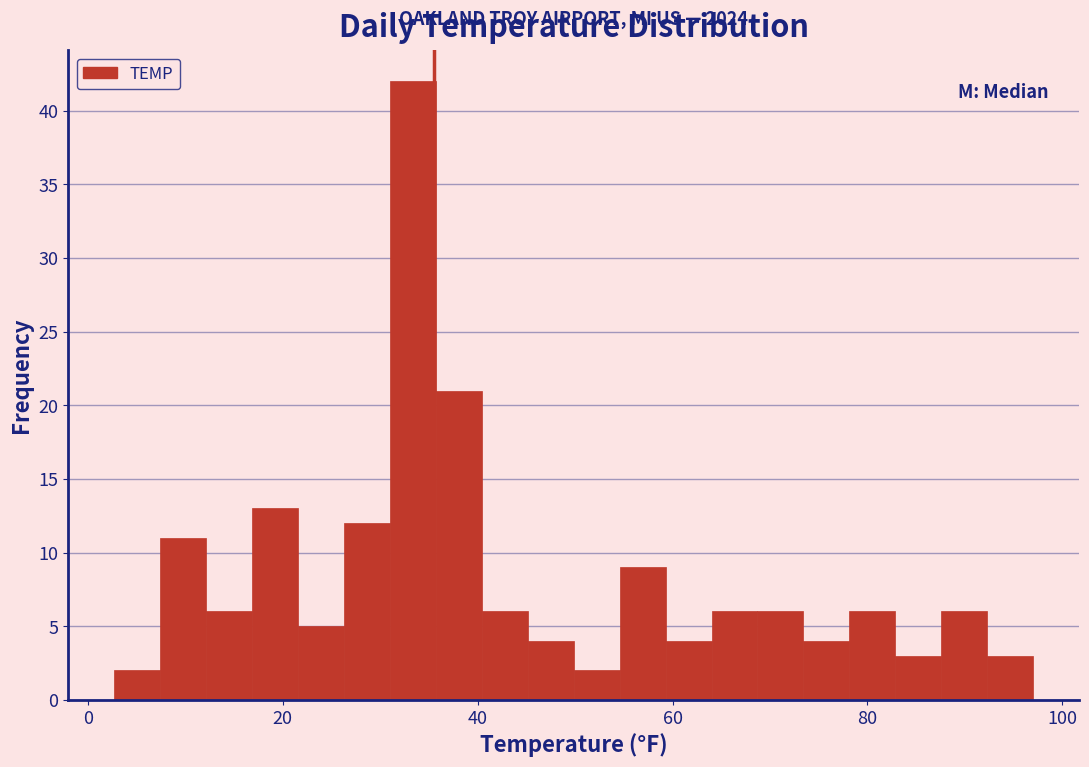

Around what value on the x-axis is the tallest bar? Give the approximate position of its centre, as read against the axis.

34